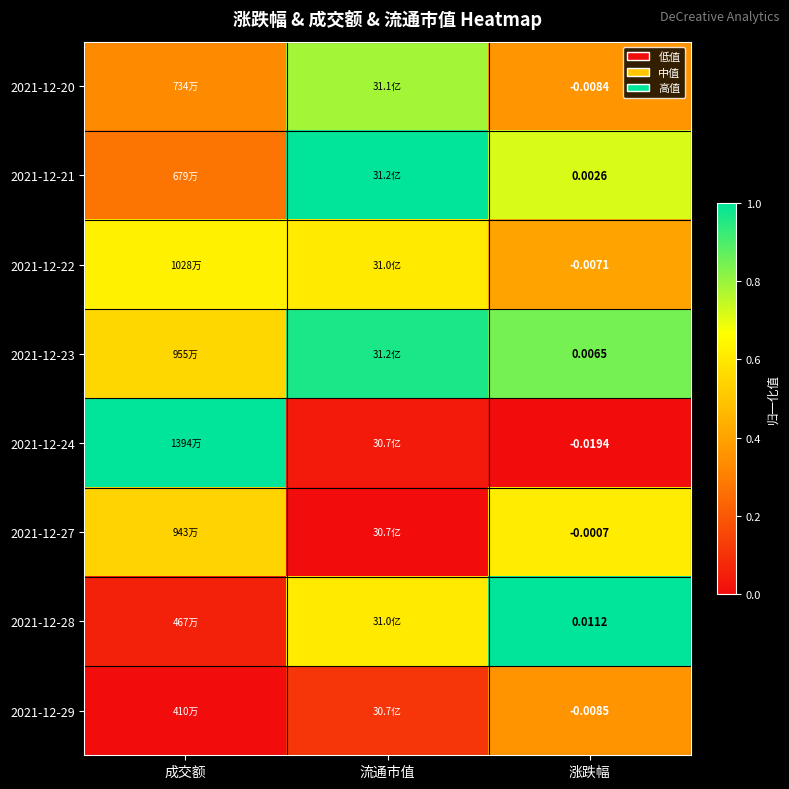

Is the value of 2021-12-22 at 涨跌幅 greater than the value of 2021-12-28 at 涨跌幅?

No